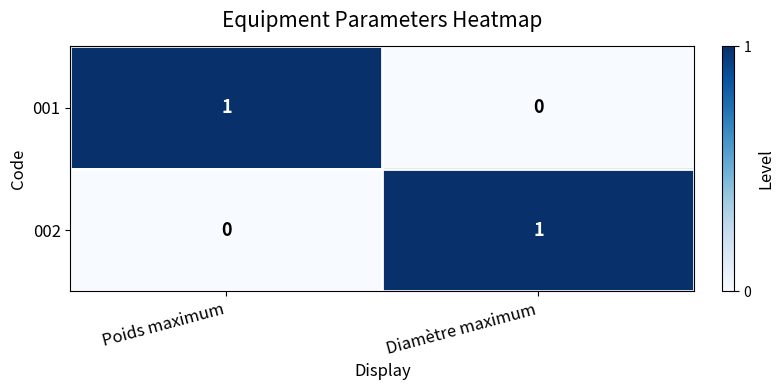

Rank the series at Diamètre maximum from lowest to highest value.

001, 002